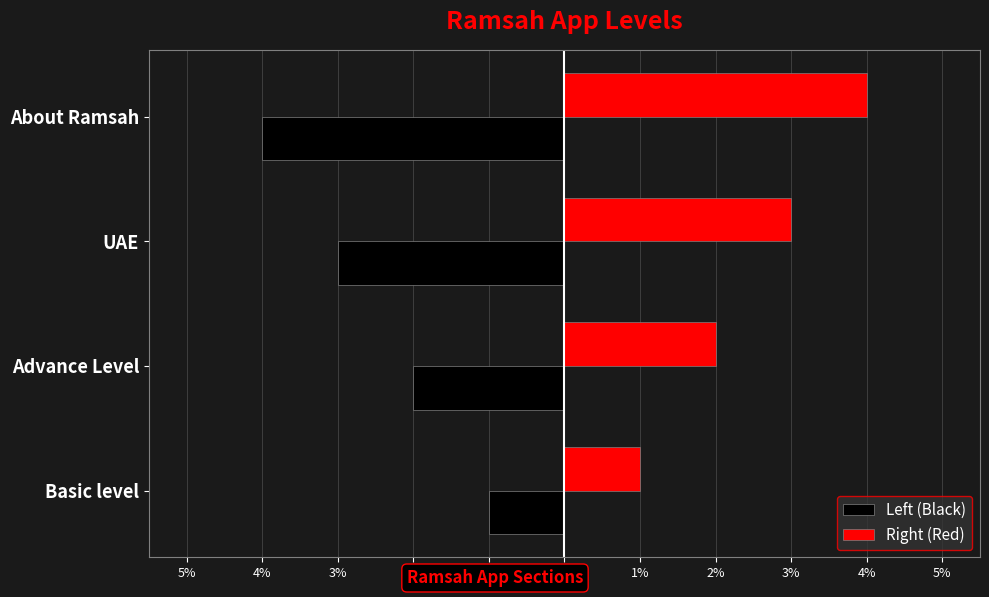

What are all the series names shown in the legend?

Left (Black), Right (Red)